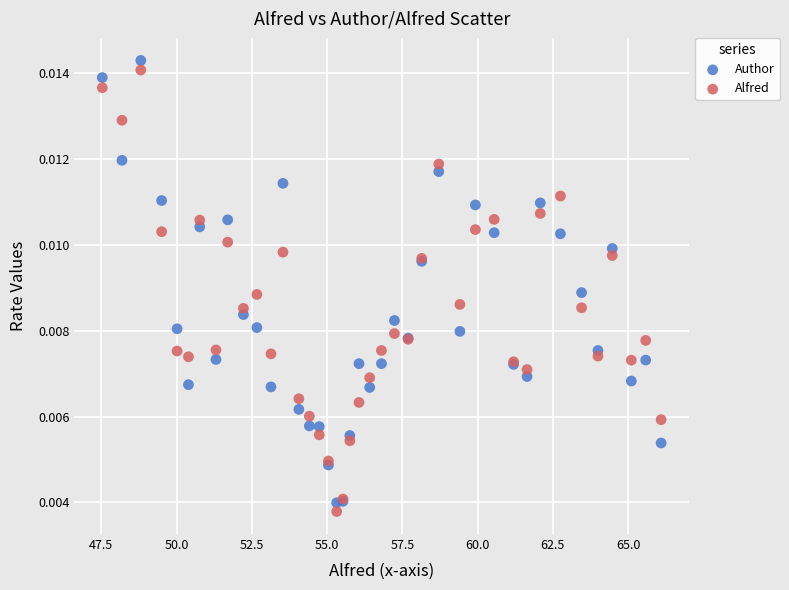

What is the X range (max minus min) for the scatter plot?

18.6